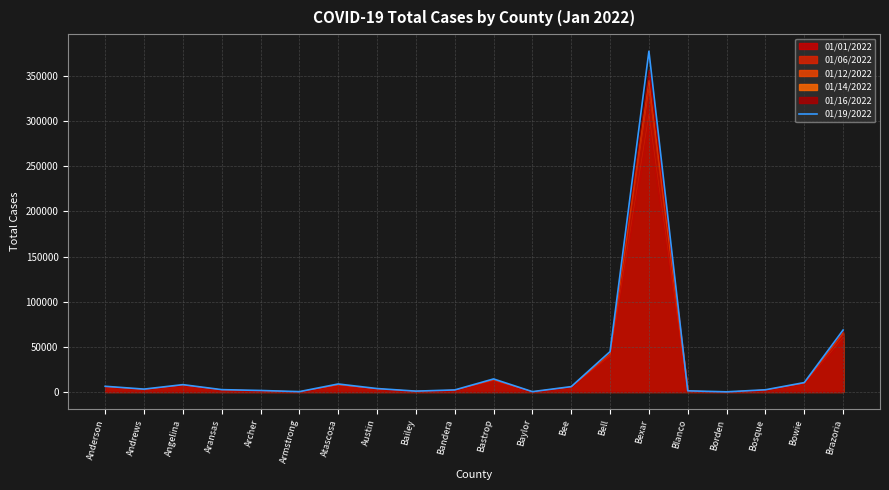

What is the difference between the maximum and minimum values?

377569